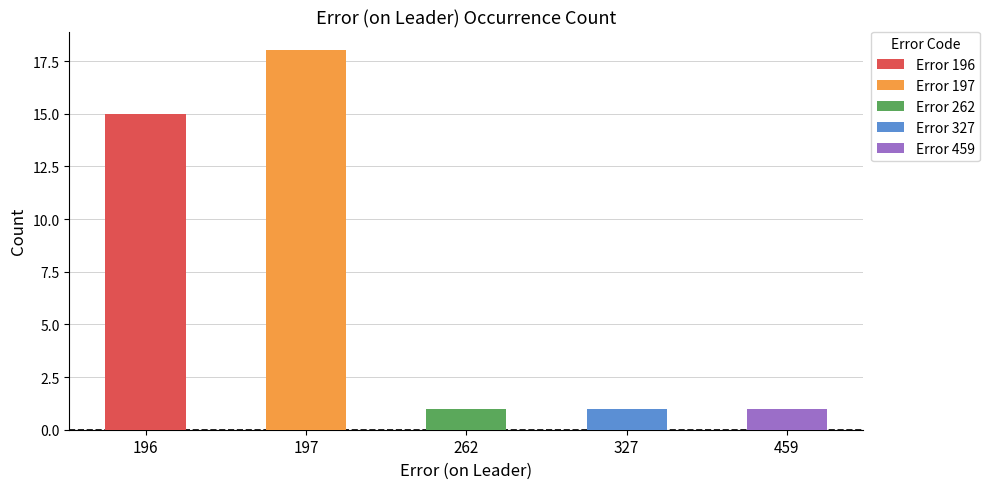

What is the difference between the values at 197 and 262?

17